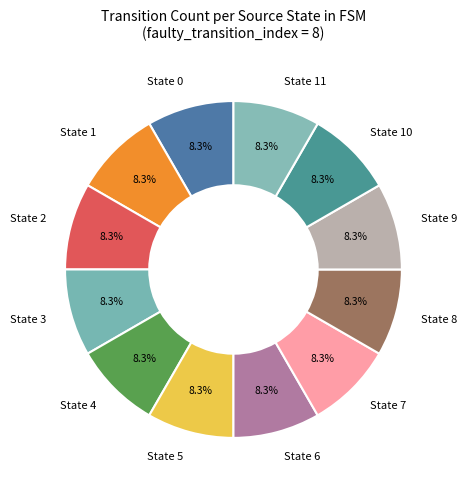

How many slices are in this pie chart?

12